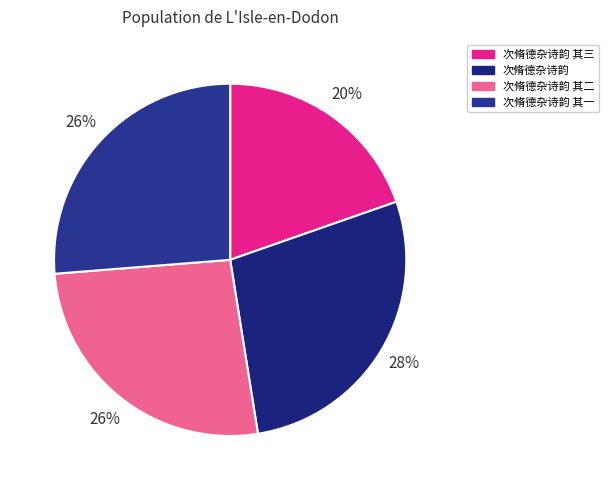

Does any single category account for the majority?

No